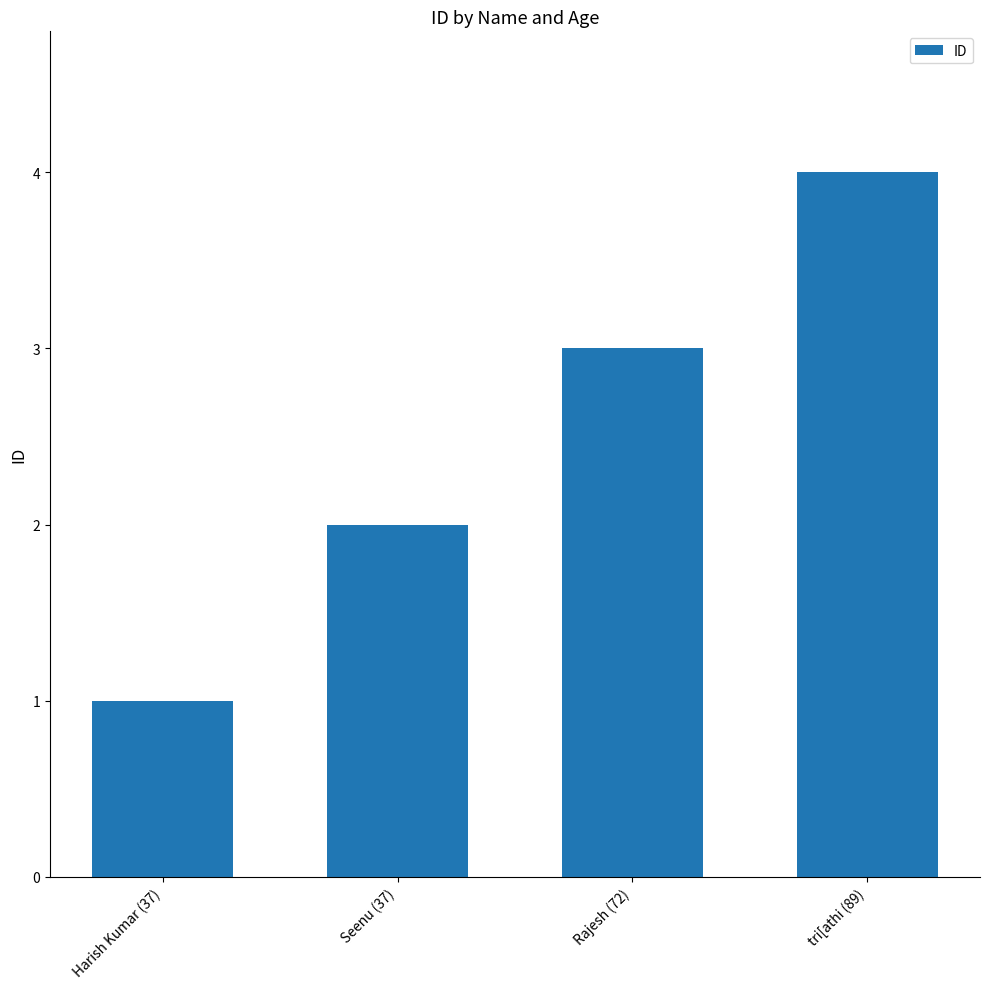

What is the value of the 3rd bar from the left?

3